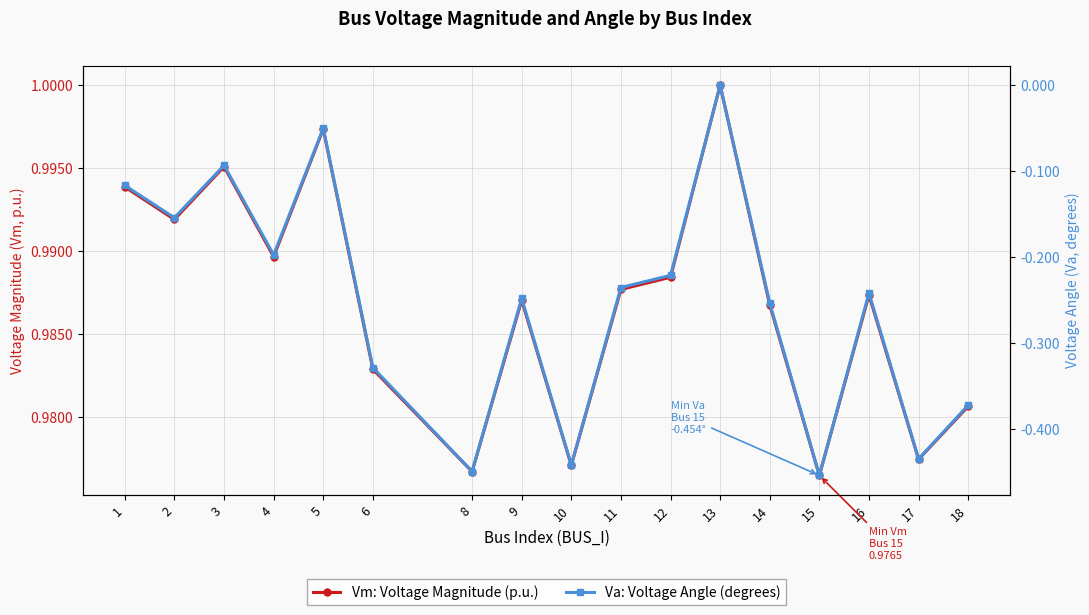

Rank the series at 5 from highest to lowest value.

Vm: Voltage Magnitude (p.u.), Va: Voltage Angle (degrees)